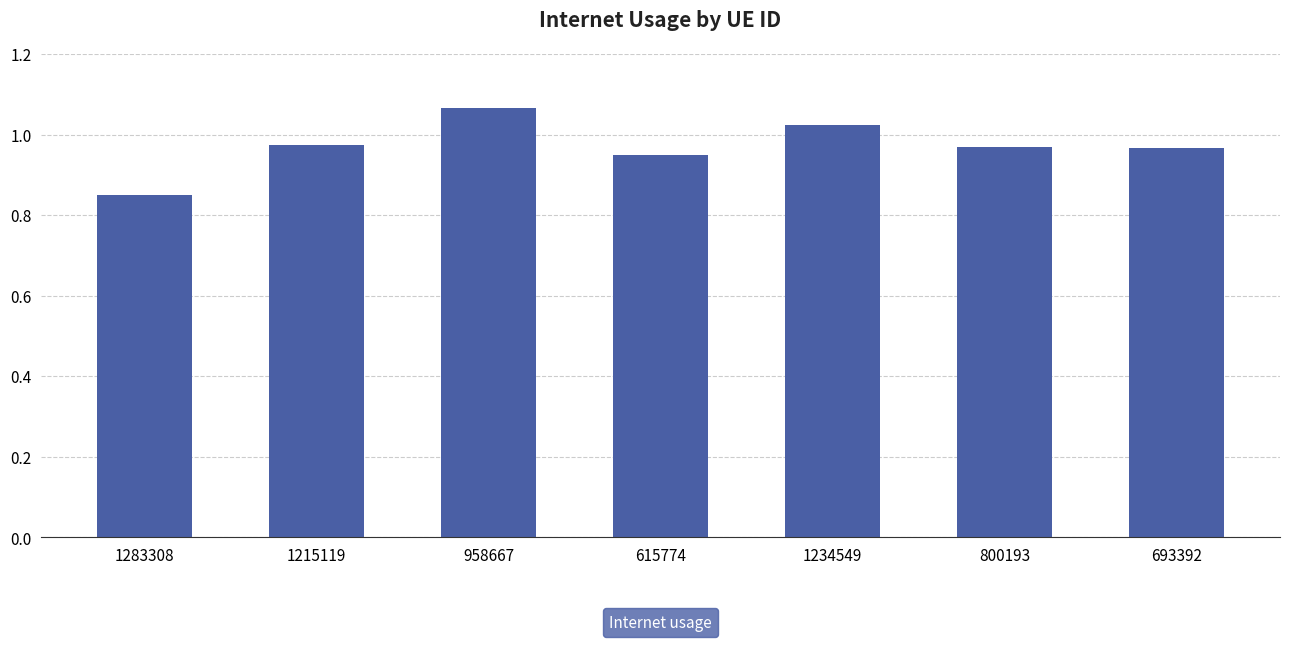

What is the label of the 2nd bar from the left?

1215119